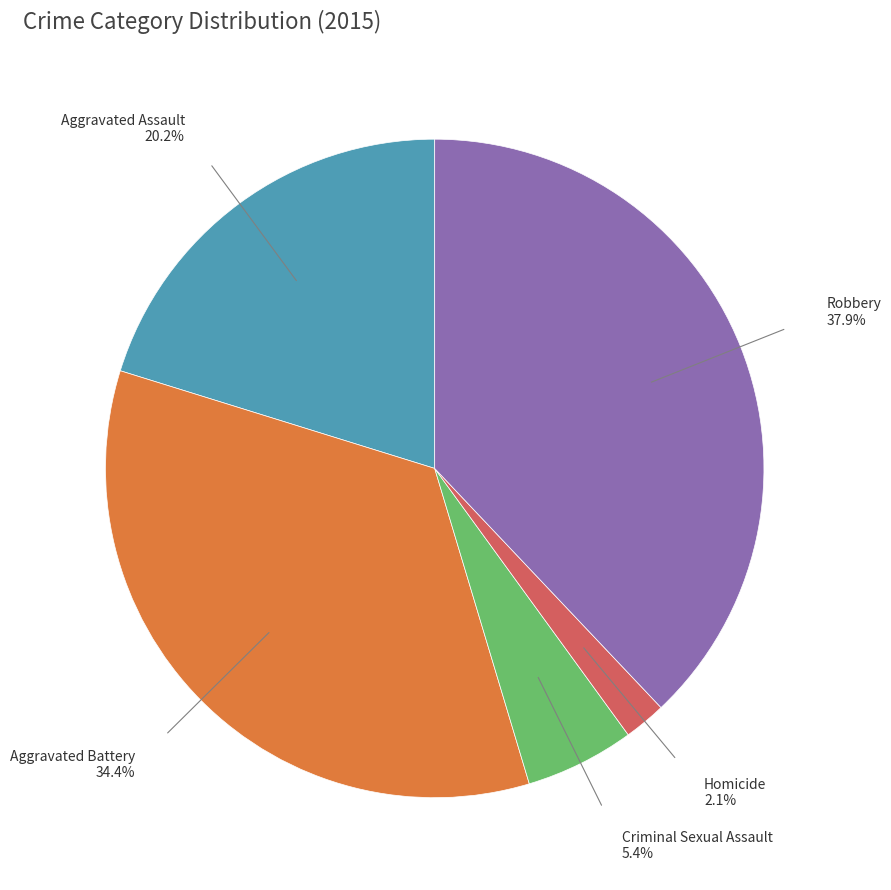

Count the number of slices in the pie.

5